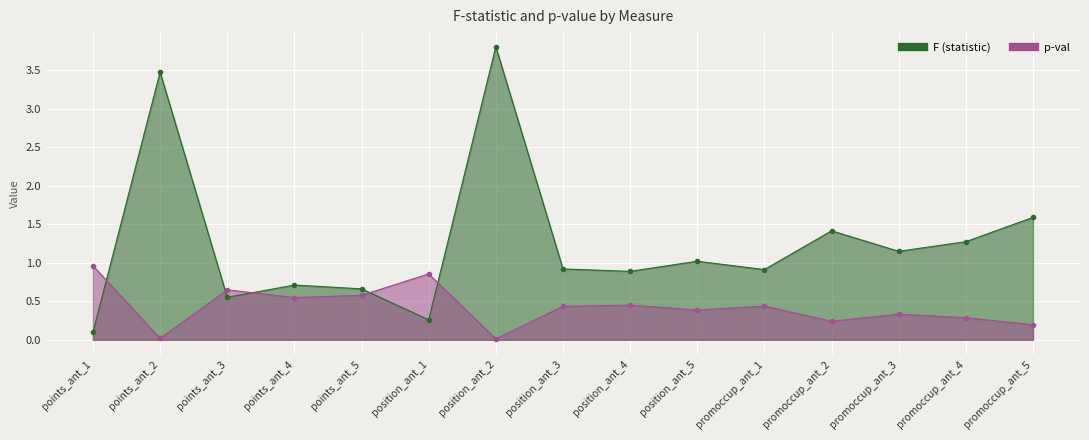

Reading right to left, extract all data points from this chart.

F: 1.6	1.3	1.1	1.4	0.9	1.0	0.9	0.9	3.8	0.3	0.7	0.7	0.6	3.5	0.1
p-val: 0.2	0.3	0.3	0.2	0.4	0.4	0.4	0.4	0.0	0.9	0.6	0.5	0.6	0.0	1.0